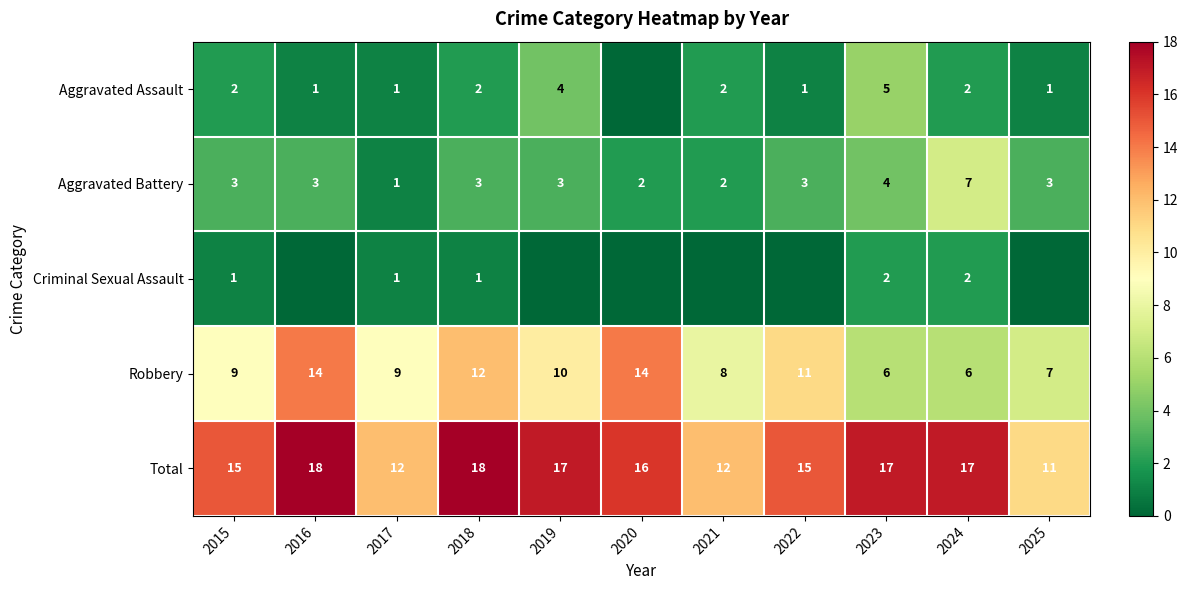

At how many categories does at least one series exceed 5?

11